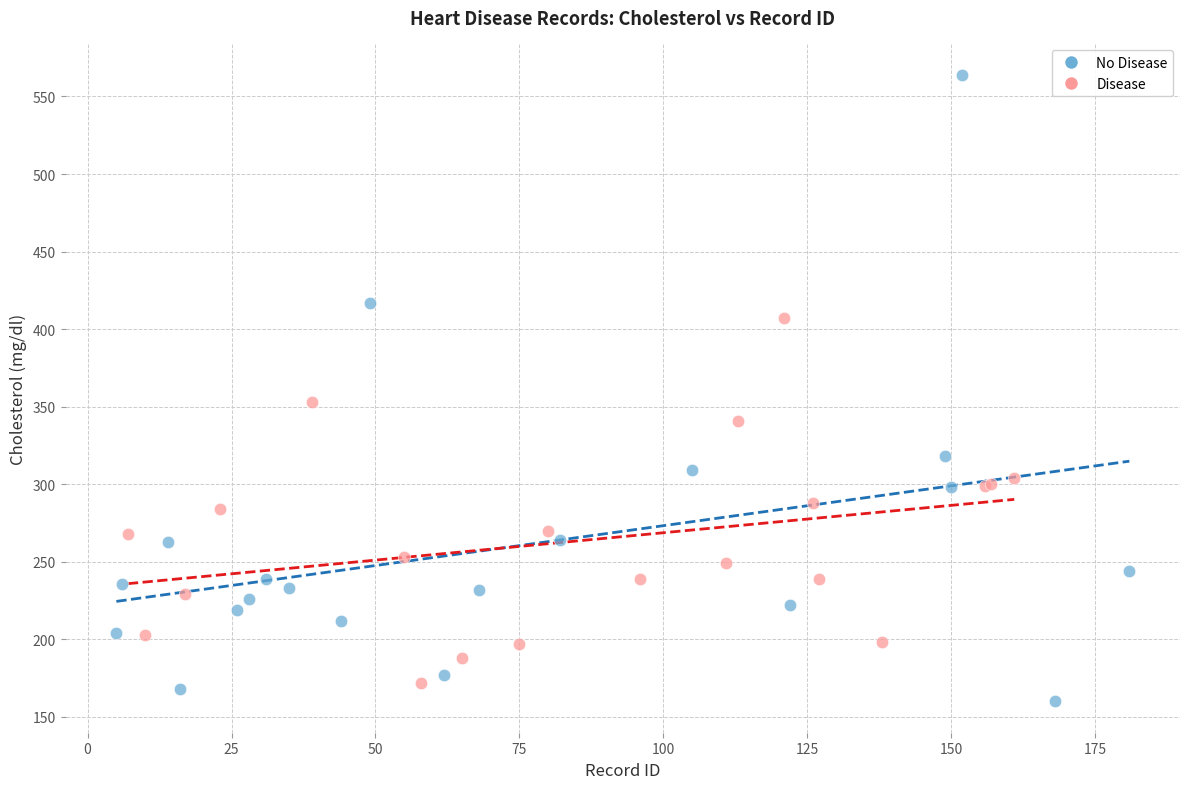

Which series has the largest Y range (max minus min)?

No Disease